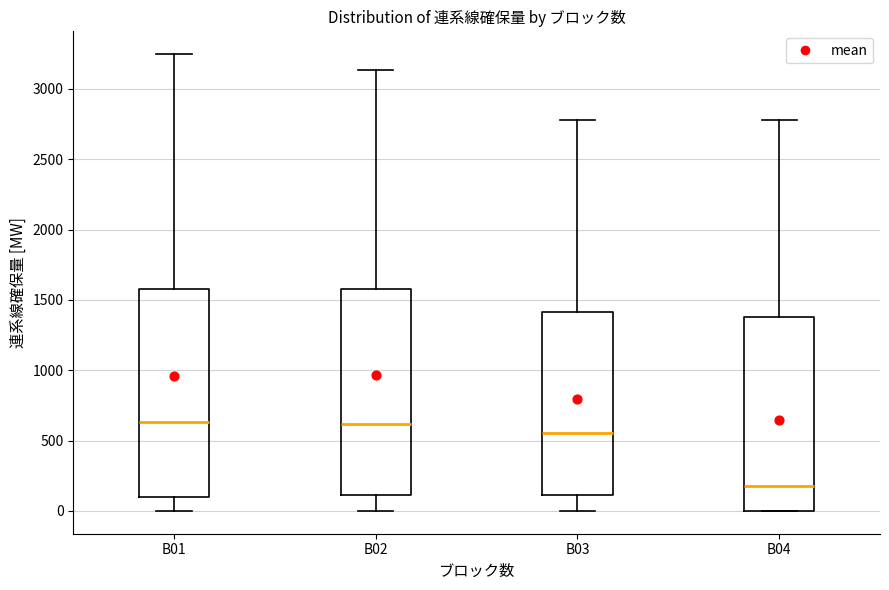

Where does the upper whisker of the box for B04 end on the y-axis? The values are not printed on the chart, so give them approximately, as read against the axis.

2800